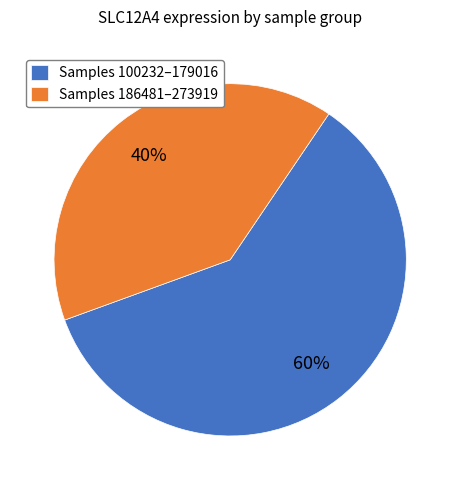

To the nearest percent, what percentage of the pie is Samples 100232–179016?

60%